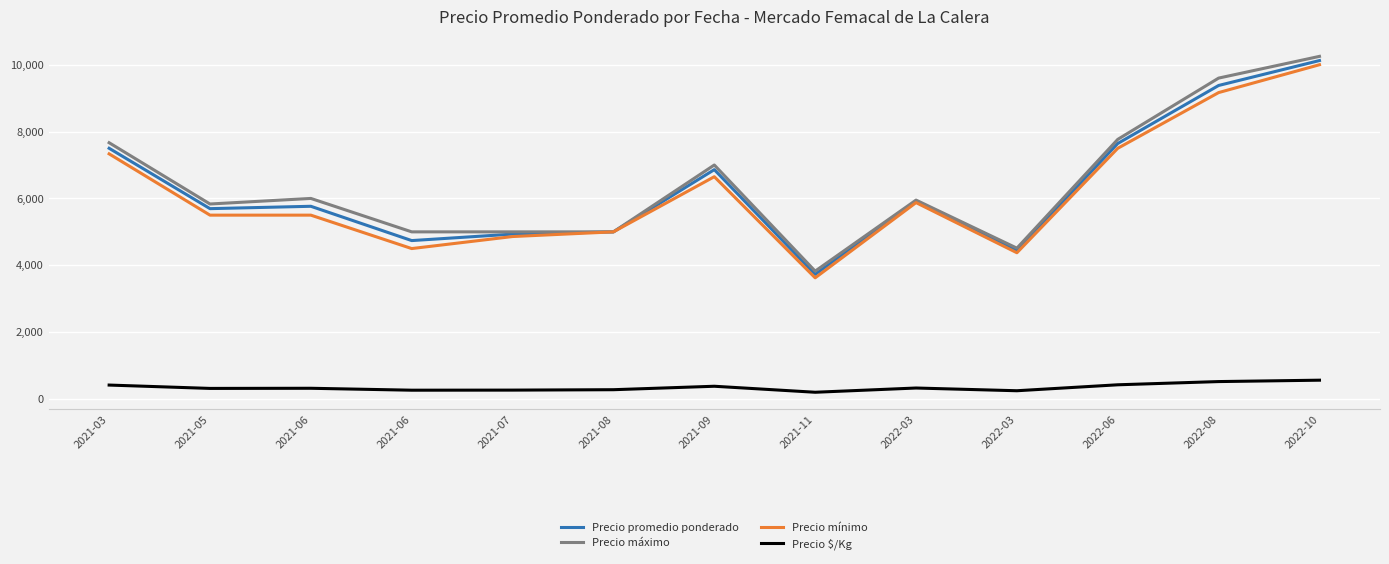

What are all the series names shown in the legend?

Precio promedio ponderado, Precio máximo, Precio mínimo, Precio $/Kg